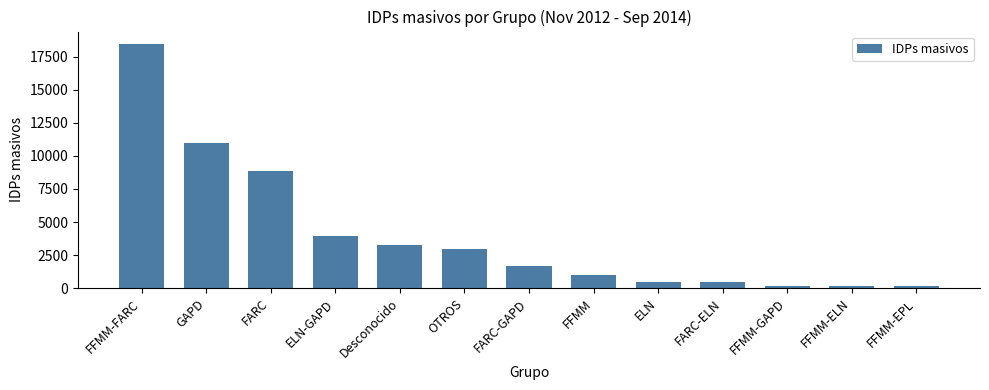

The value at FARC is 13185. True or false?

False